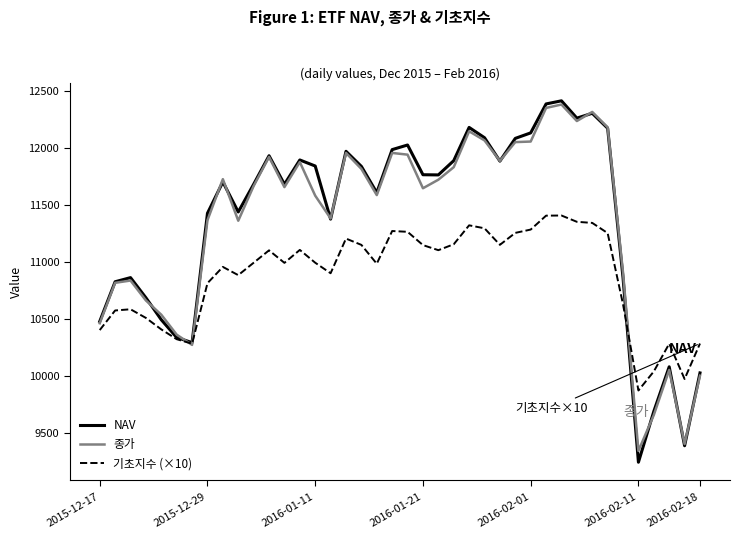

Which series has the largest range (max minus min)?

NAV